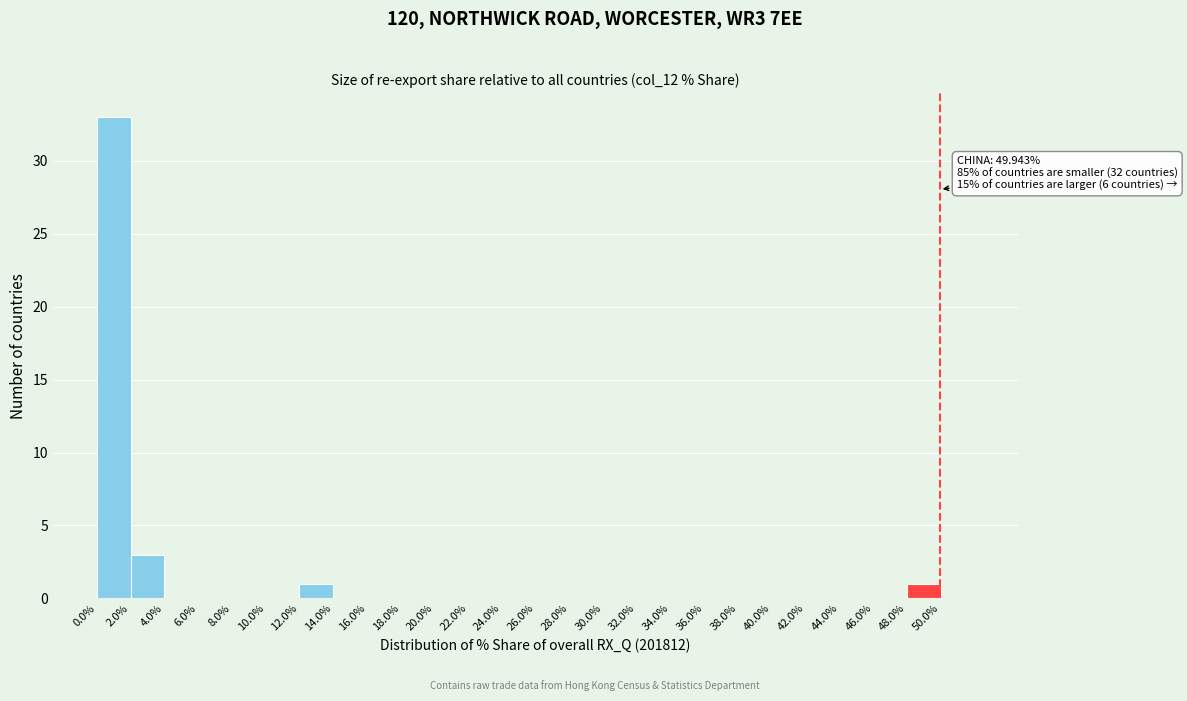

Over which range of the x-axis is the bar tallest?

0 to 2